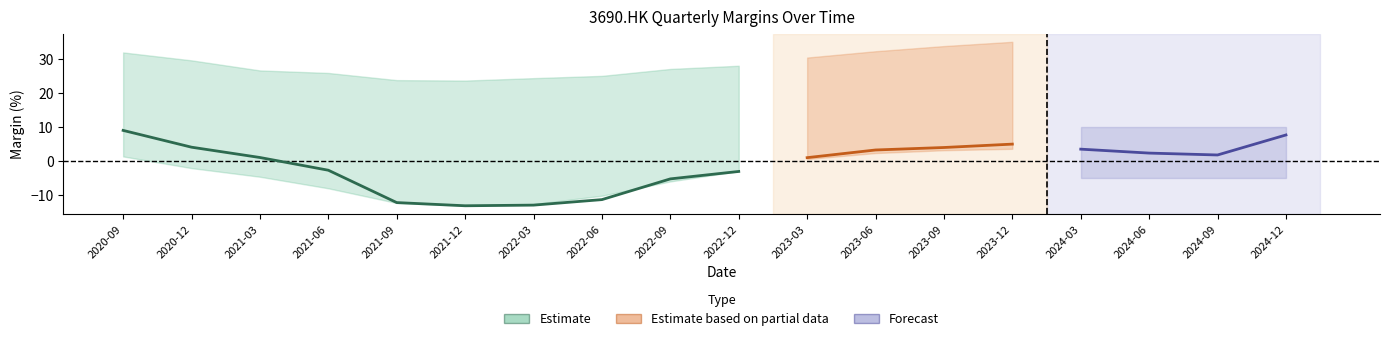

Read the ebitda_margin value at 13.

3.6